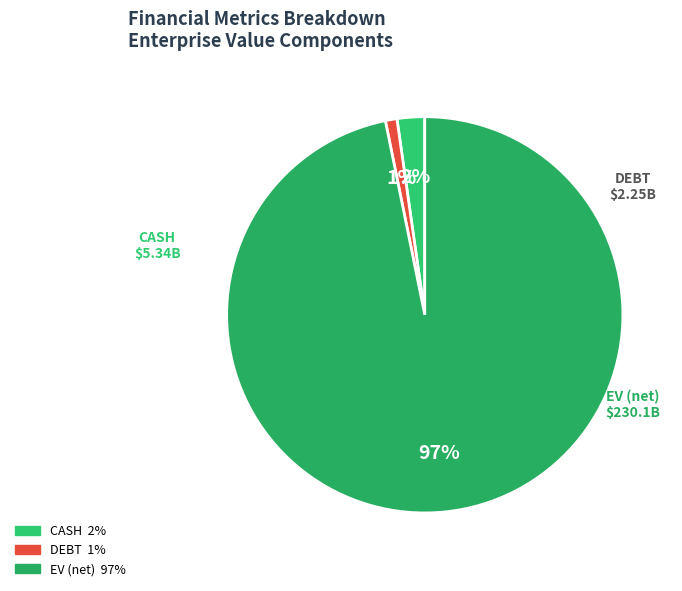

How many slices are in this pie chart?

3